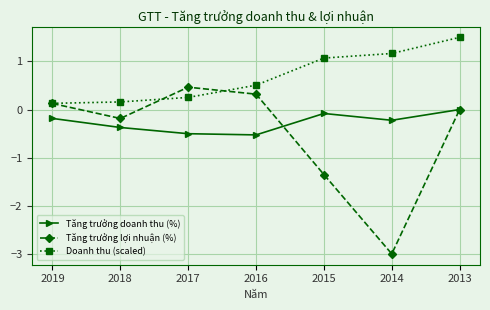

How many lines are shown in the chart?

3